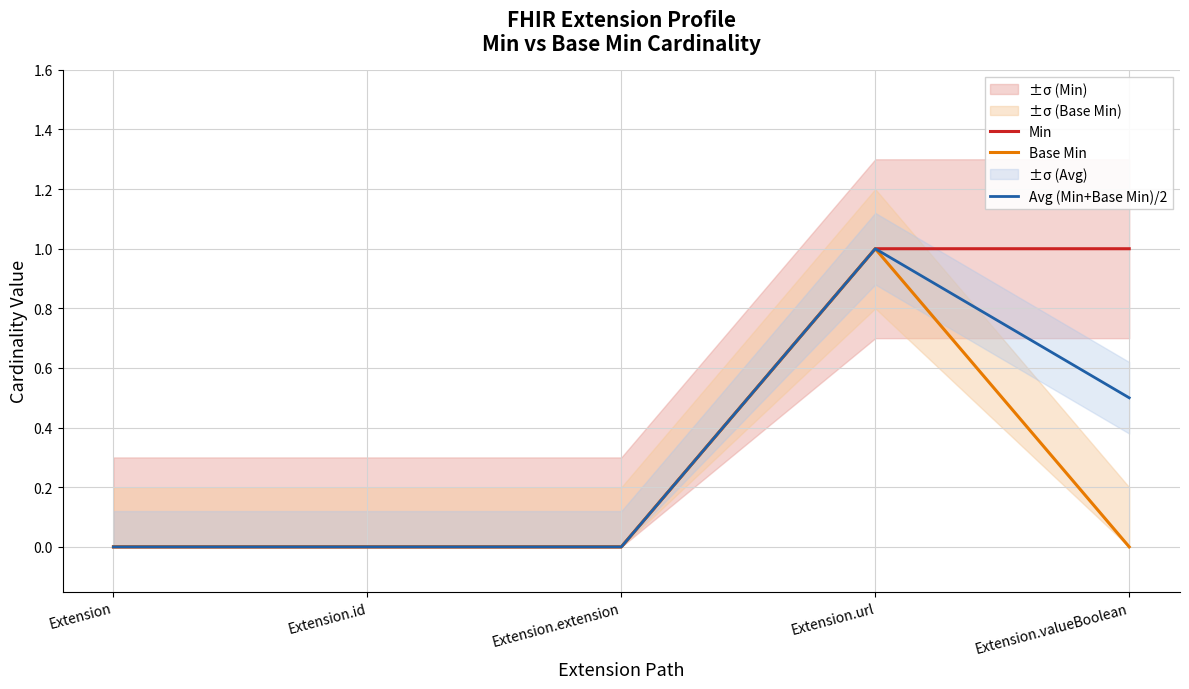

How many Avg (Min+Base Min)/2 values are between 0 and 1?

5